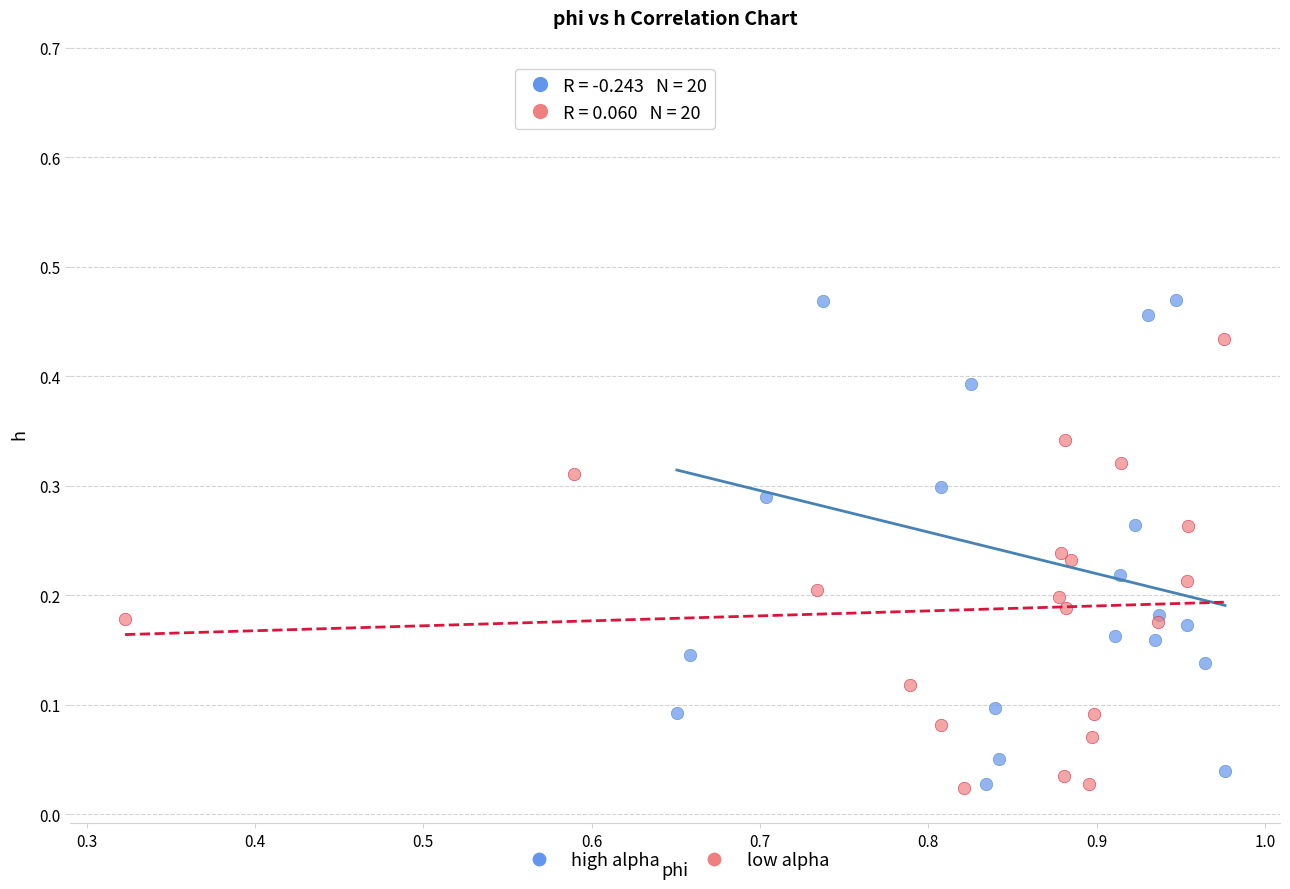

Which series reaches the maximum Y coordinate?

high alpha